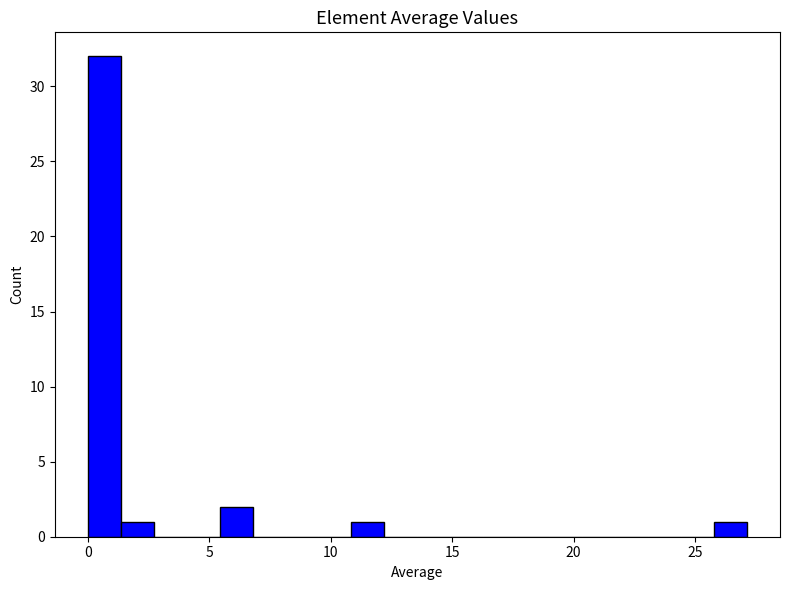

Read against the x-axis, roughly where is the centre of the tallest bar?

0.5